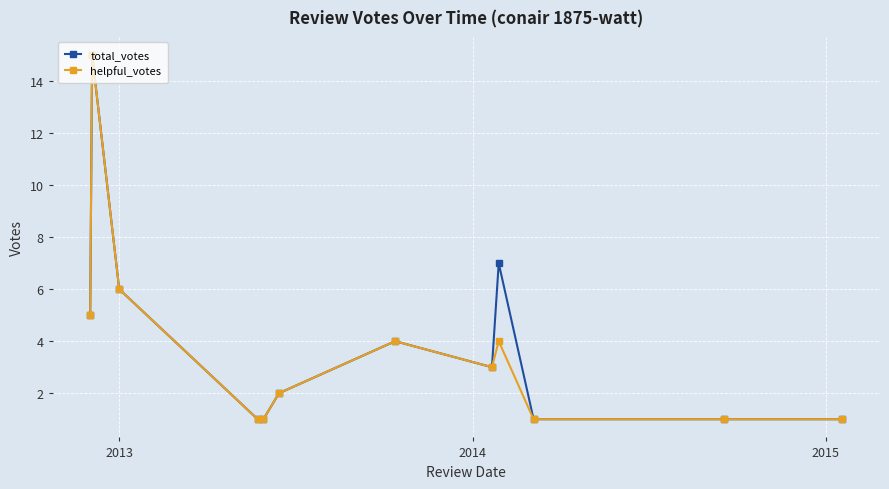

Does the chart display data point markers on the line(s)?

Yes